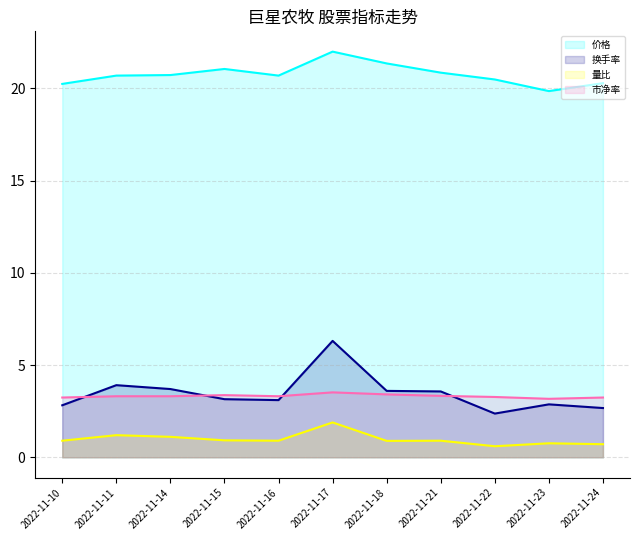

Which category has the highest value in the 量比 series?

2022-11-17